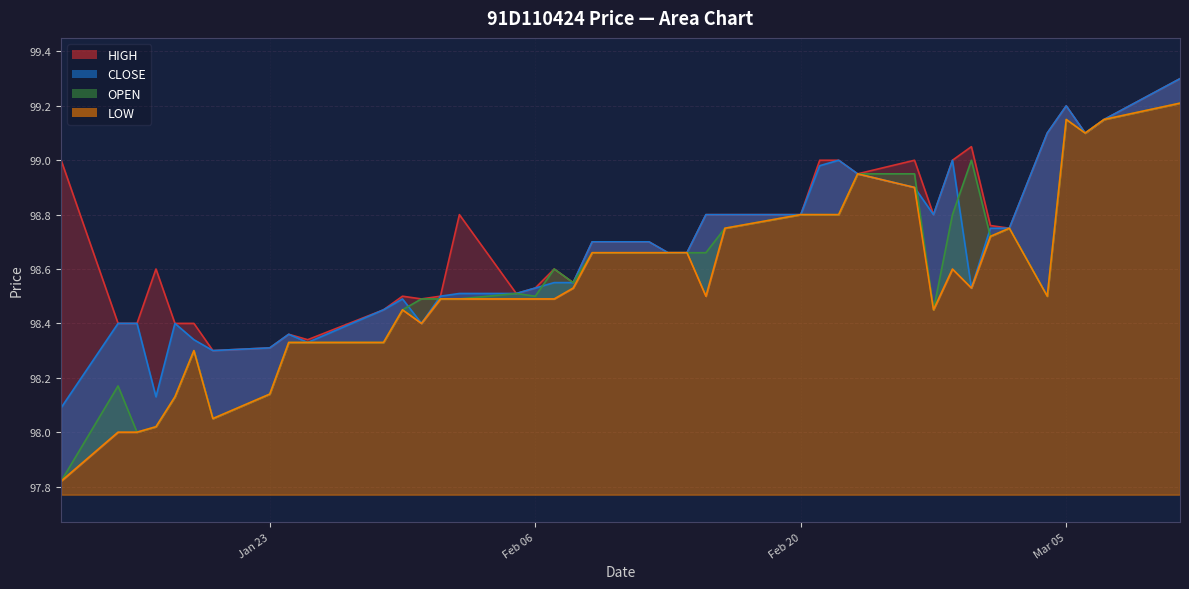

What is the spread (max minus min) of values at 2024-01-29?

0.1